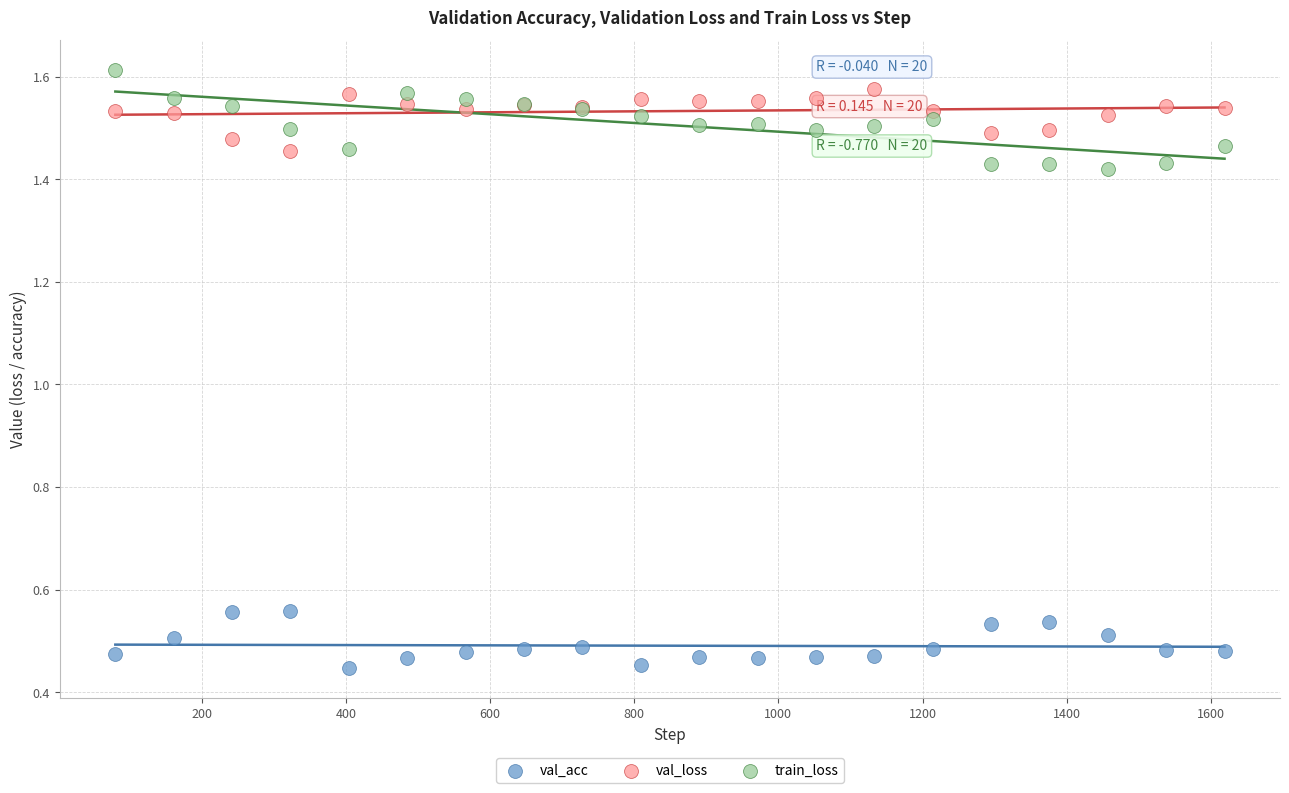

Which series has the largest Y range (max minus min)?

train_loss